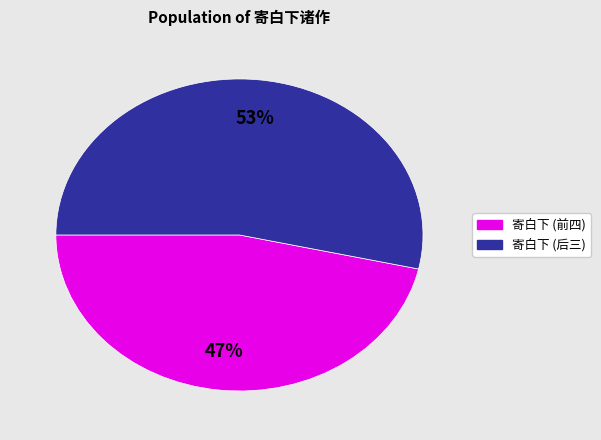

Is there any slice that represents more than half of the pie?

Yes